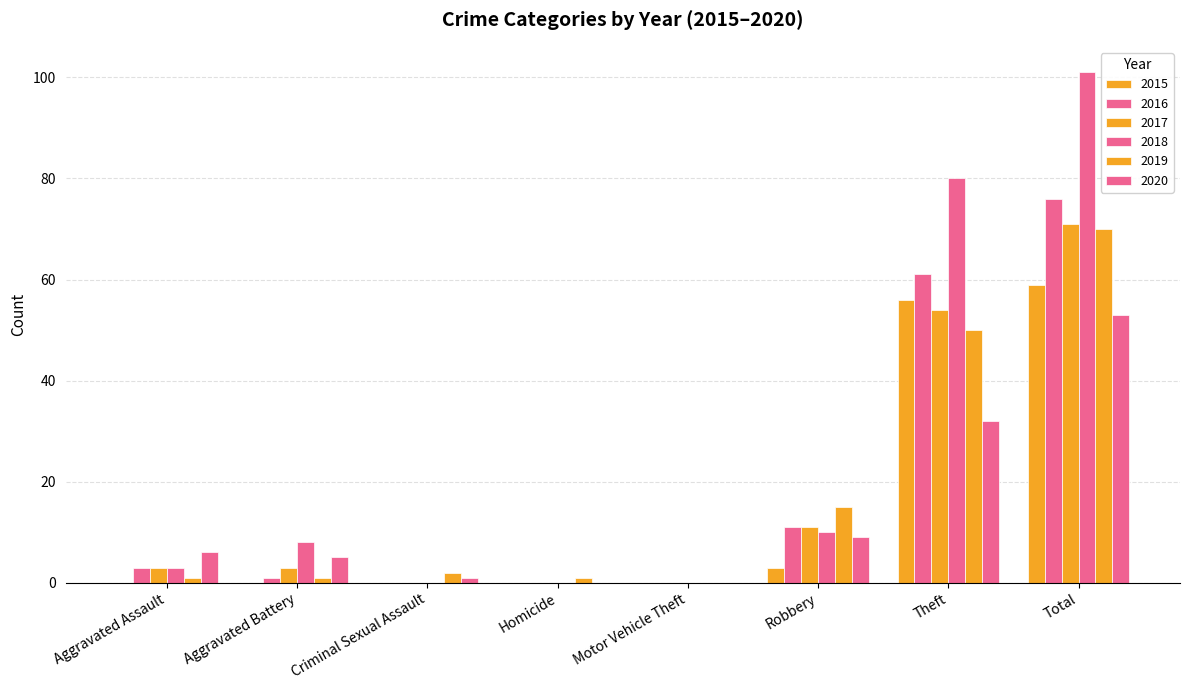

Which category has the lowest value in the 2019 series?

Motor Vehicle Theft